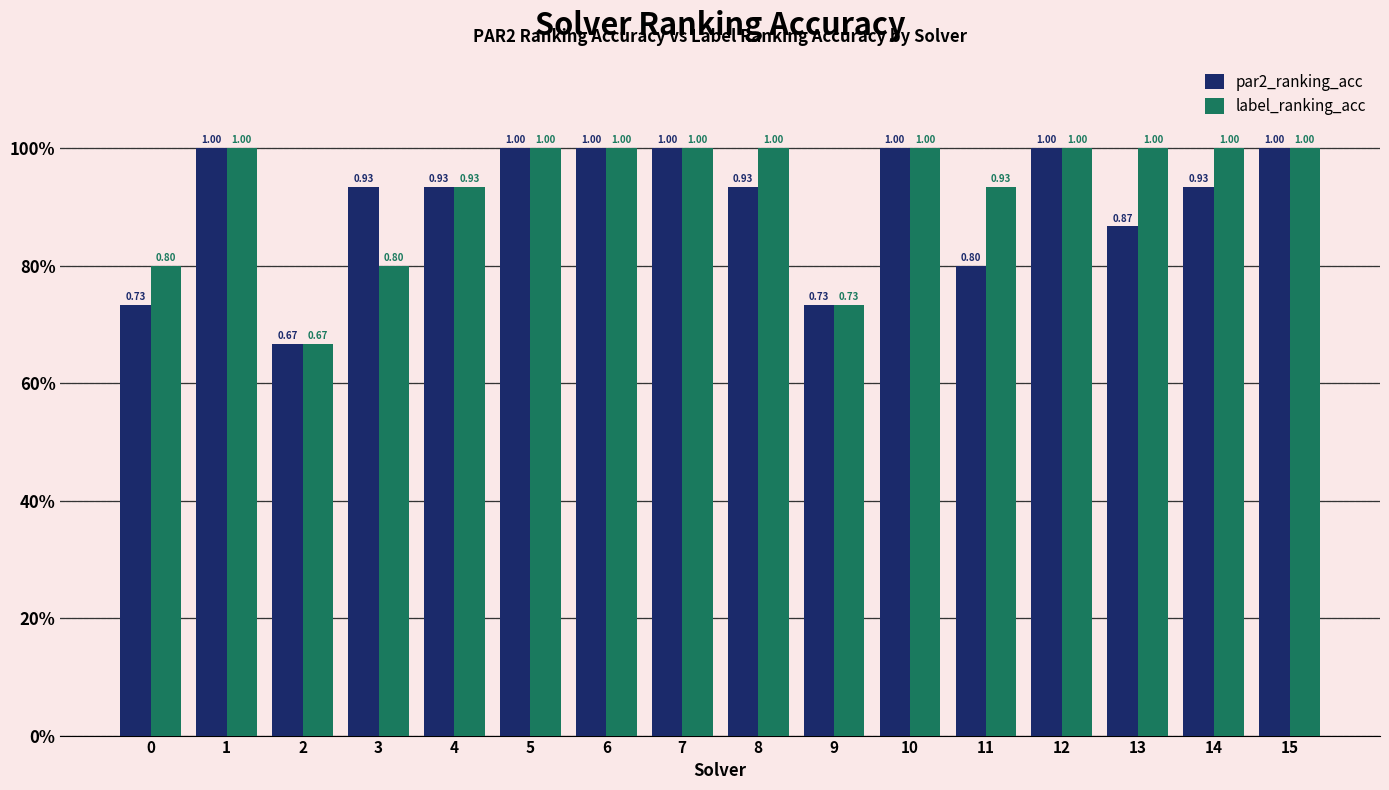

What is the sum of the label_ranking_acc values at 14 and 3?

1.8